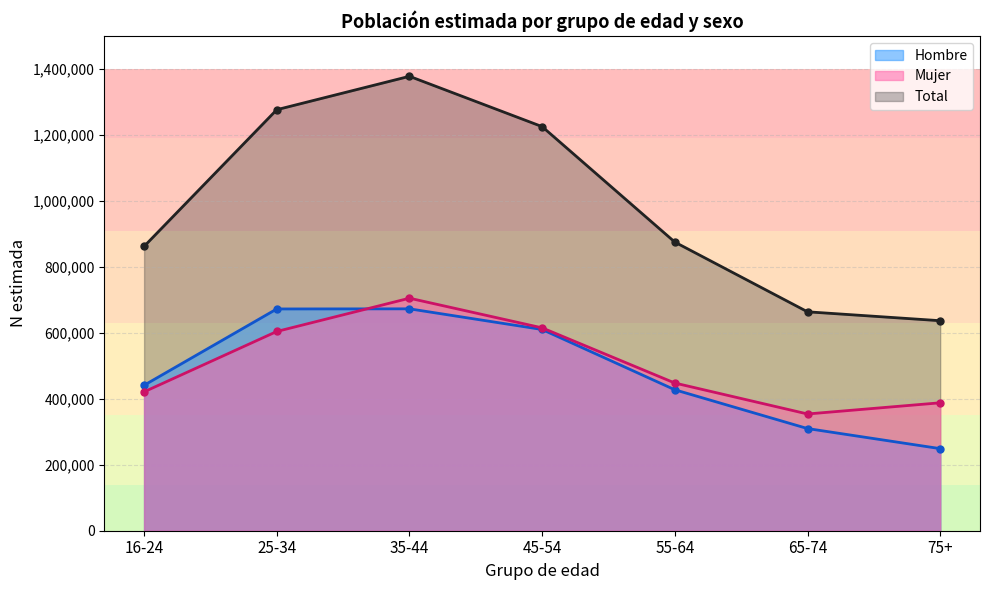

Which category has the highest value in the Hombre N (estimada) series?

35-44